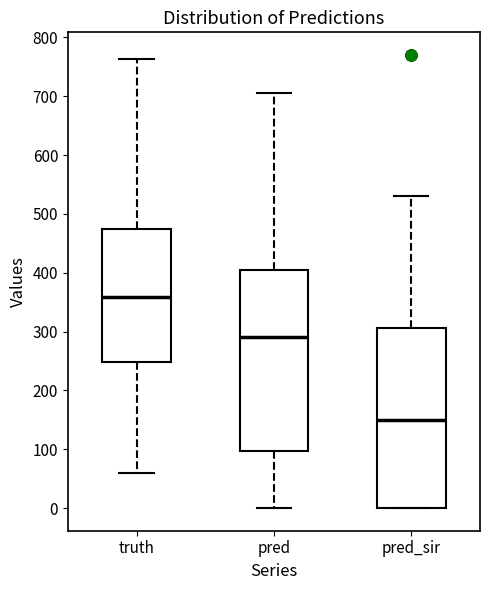

Which box's median line is the lowest?

pred_sir